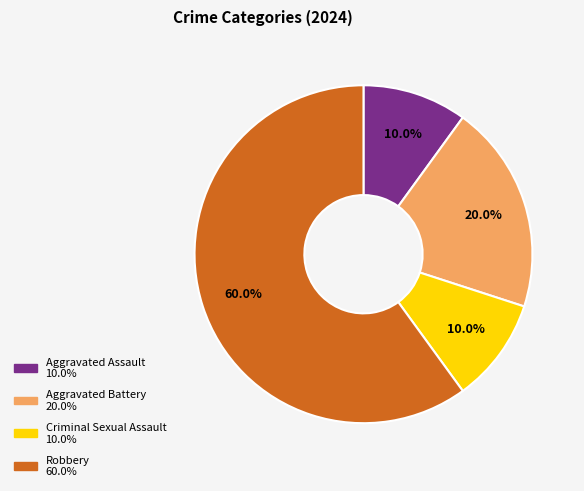

What is the majority slice?

Robbery